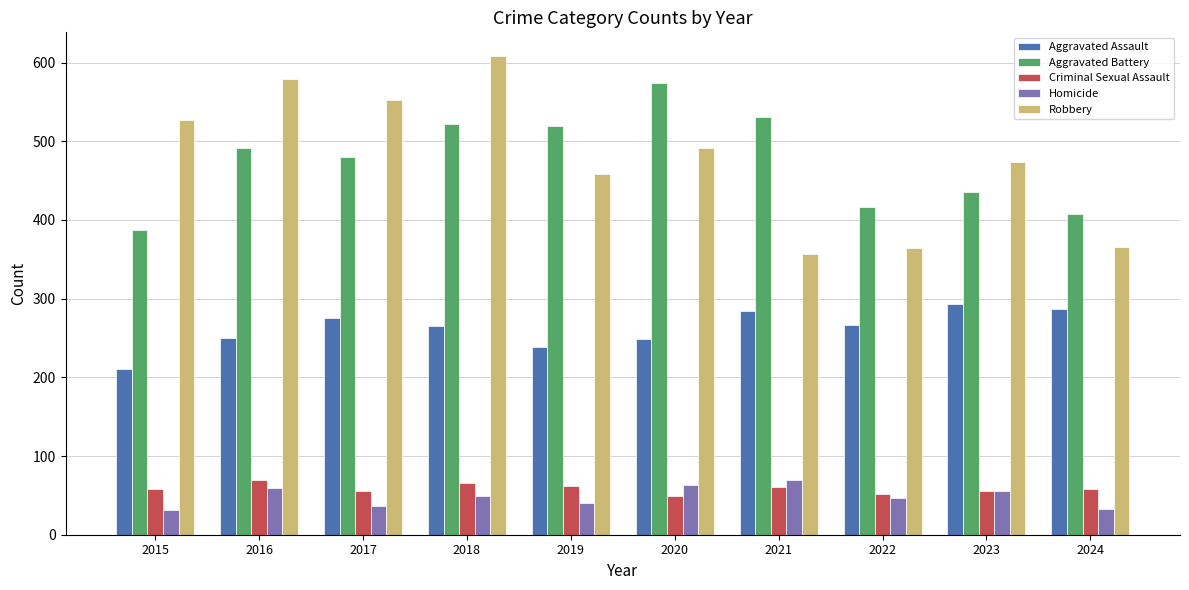

Between 2017 and 2023, which series saw the biggest shift?

Robbery